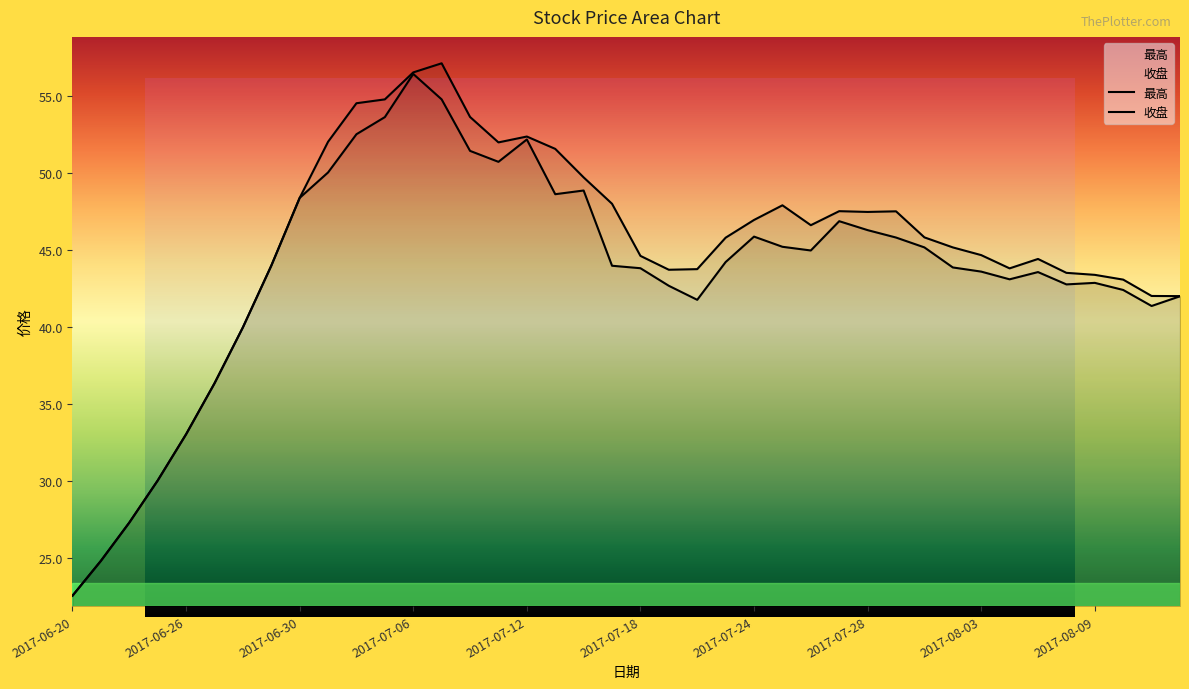

Is the value of 最高 at 2017-06-22 greater than the value of 收盘 at 2017-07-26?

No